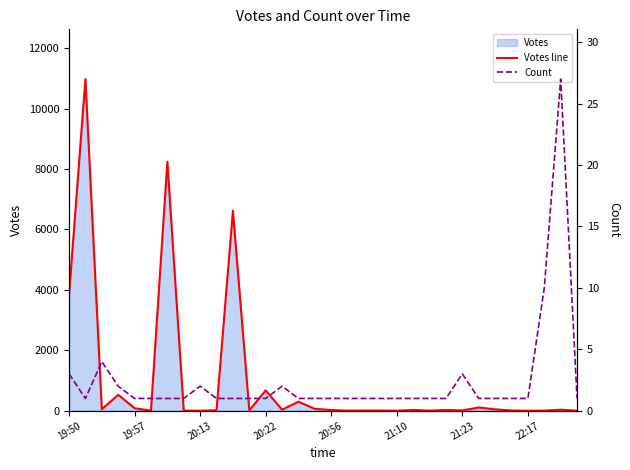

Which has a higher value, 23 or 18?

23